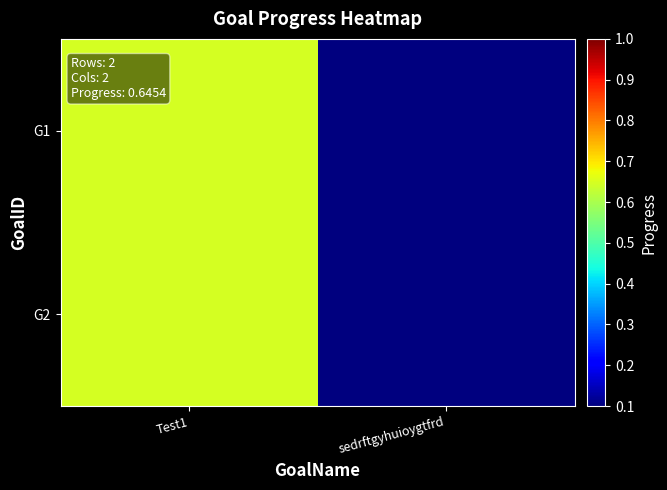

Reading left to right, extract all data points from this chart.

G1: Test1=0.6	sedrftgyhuioygtfrd=0.0
G2: Test1=0.6	sedrftgyhuioygtfrd=0.0